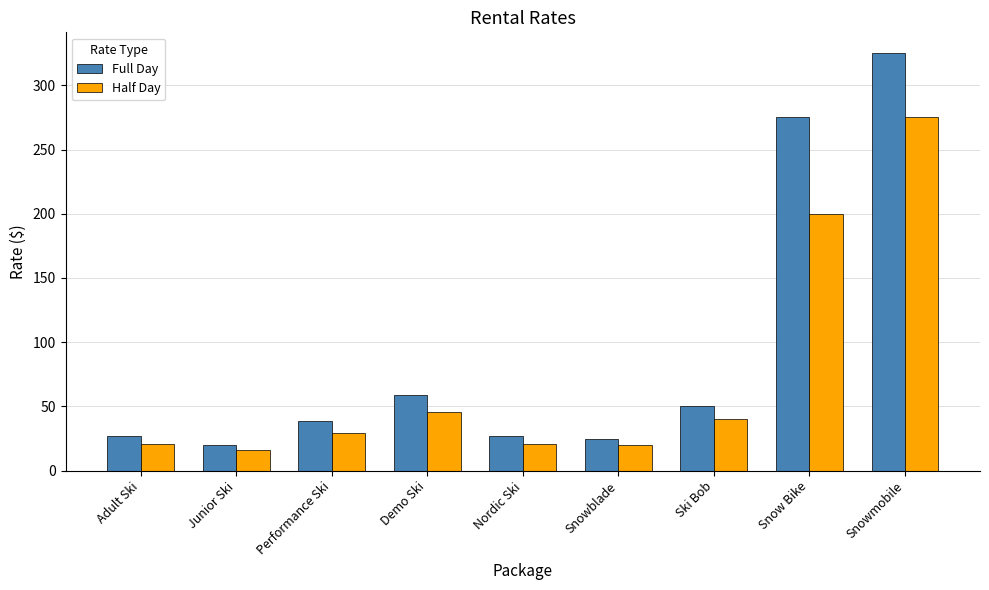

At which label is Full Day closest to 172?

Snow Bike